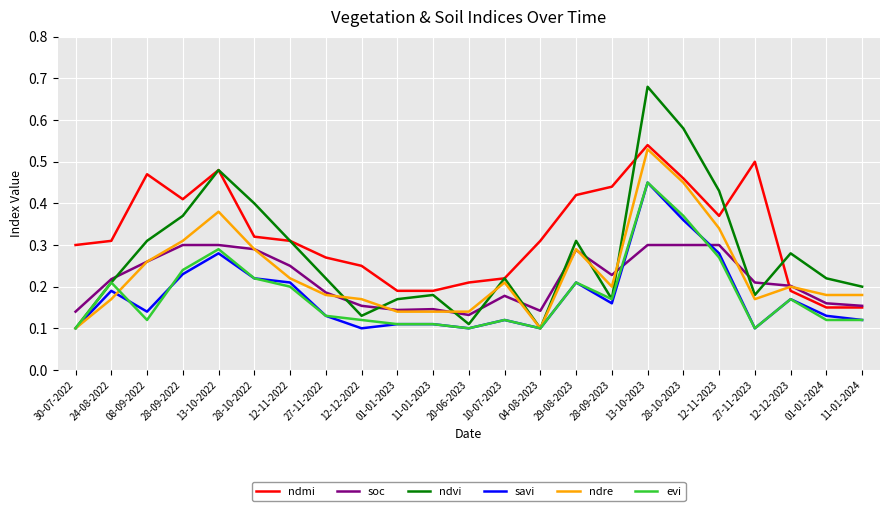

How many lines are shown in the chart?

6